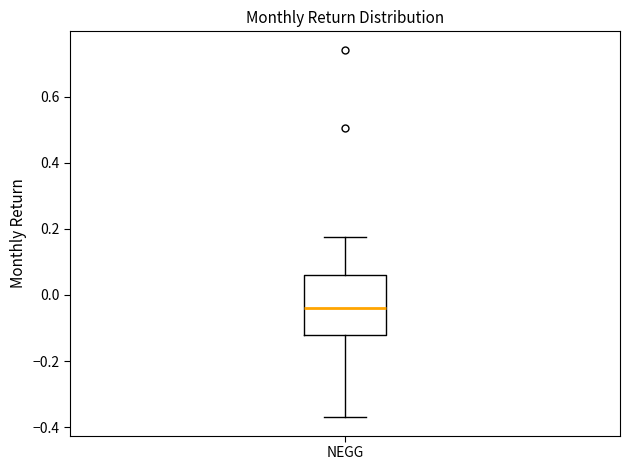

Where does the median line of the box for NEGG sit on the y-axis? The values are not printed on the chart, so give them approximately, as read against the axis.

-0.04